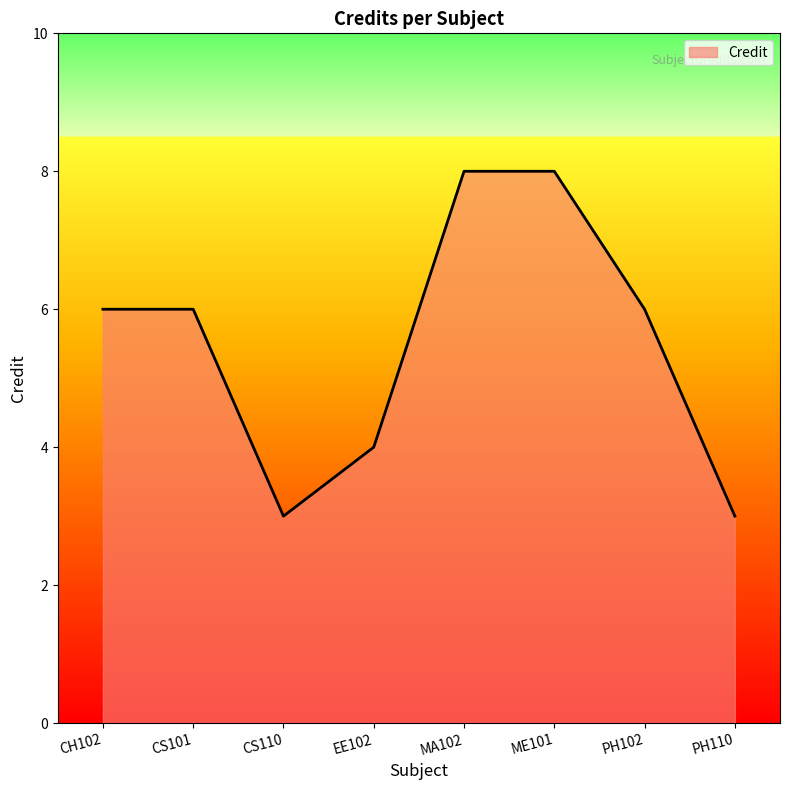

What is the difference between the maximum and second lowest values?

5